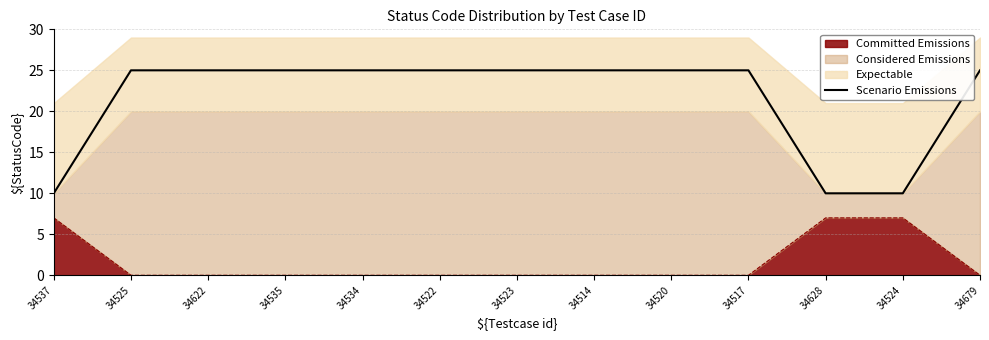

What position from the right is 34535?

10